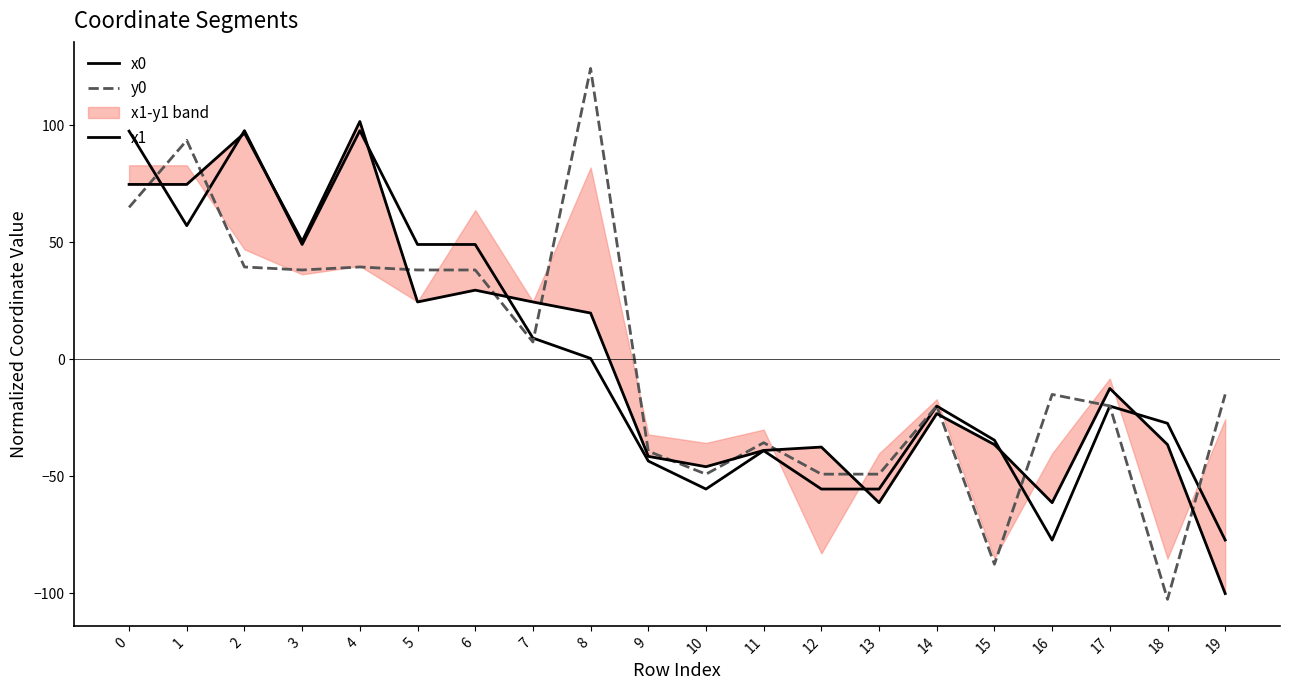

Where do y0 and x0 first cross each other?

0 and 1